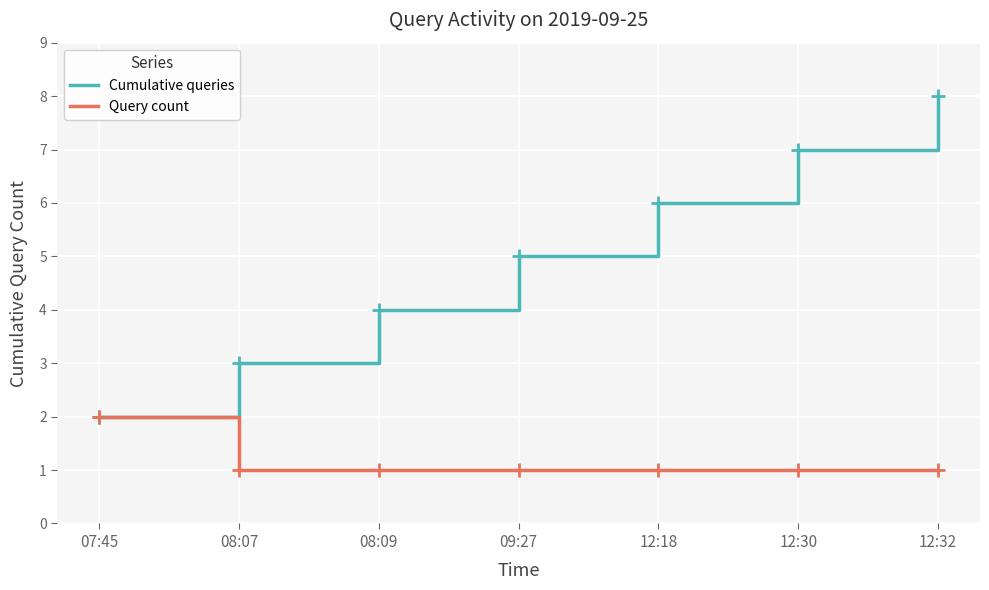

Reading left to right, what are all the values shown in this chart?

Cumulative queries: 07:45=2	08:07=3	08:09=4	09:27=5	12:18=6	12:30=7	12:32=8
Query count: 07:45=2	08:07=1	08:09=1	09:27=1	12:18=1	12:30=1	12:32=1